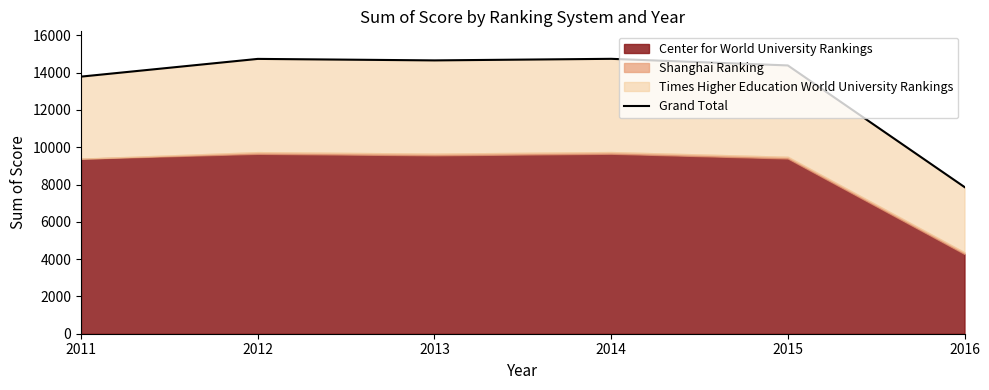

What is the value of the 3rd point from the left?

14654